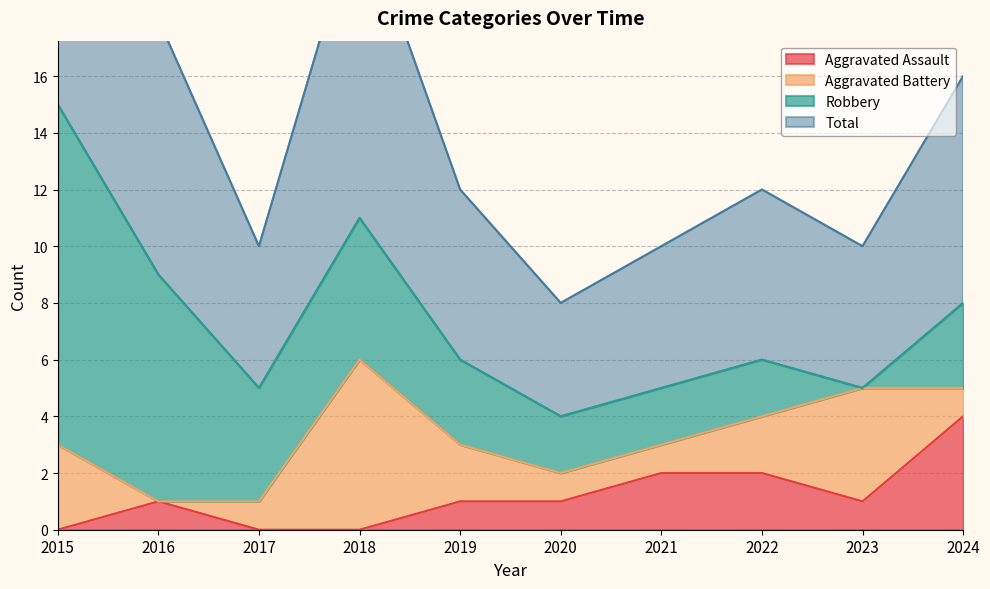

What is the sum of the Total values at 2018 and 2023?

16